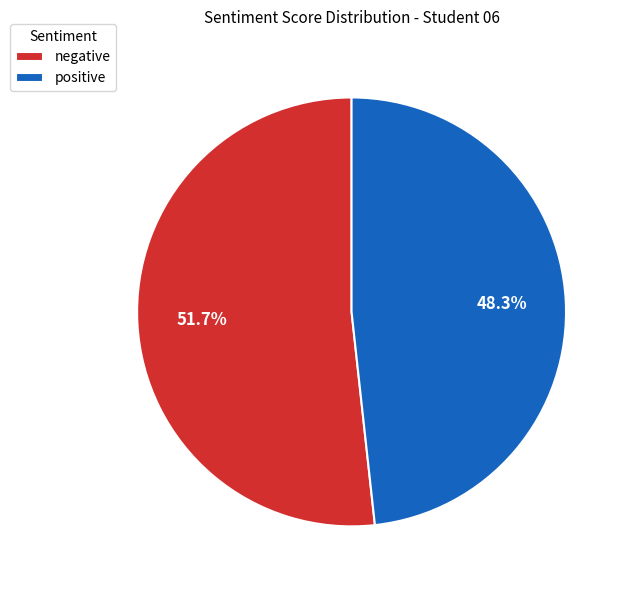

Rank the categories by value from lowest to highest.

positive, negative